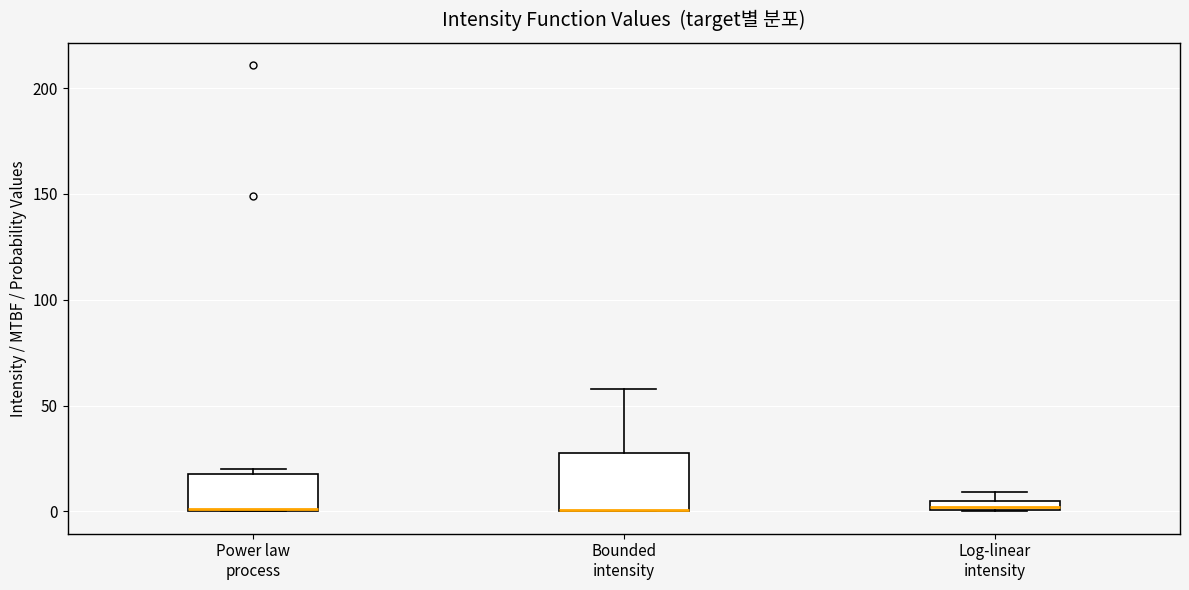

Which box is the tallest, from its lower edge to its upper edge?

Bounded intensity